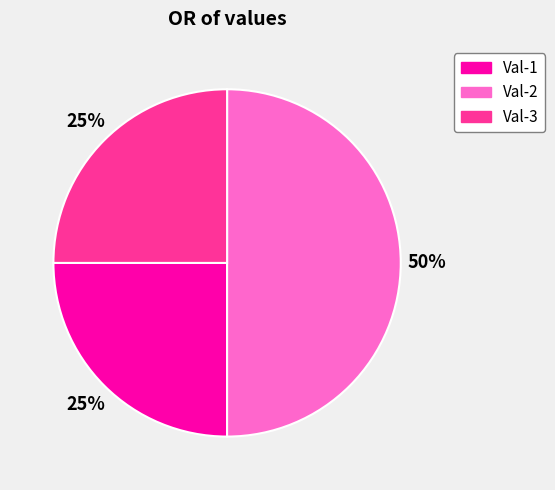

How many slices are in this pie chart?

3